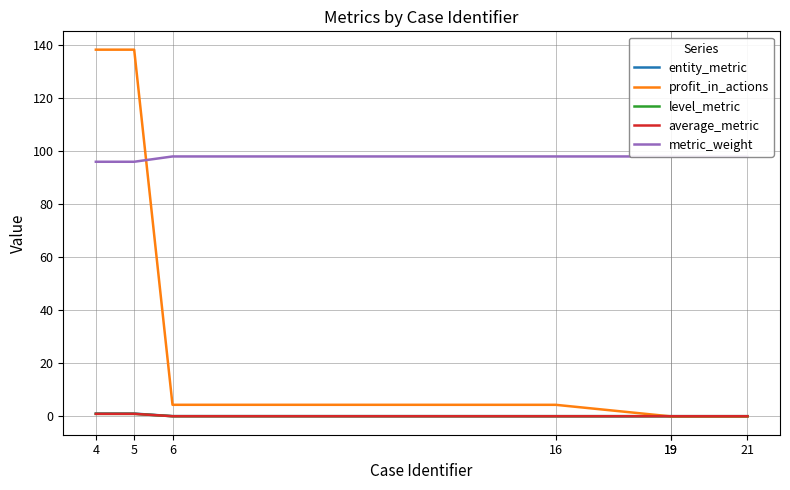

List the series in order of their peak value, highest first.

profit_in_actions, metric_weight, entity_metric, level_metric, average_metric